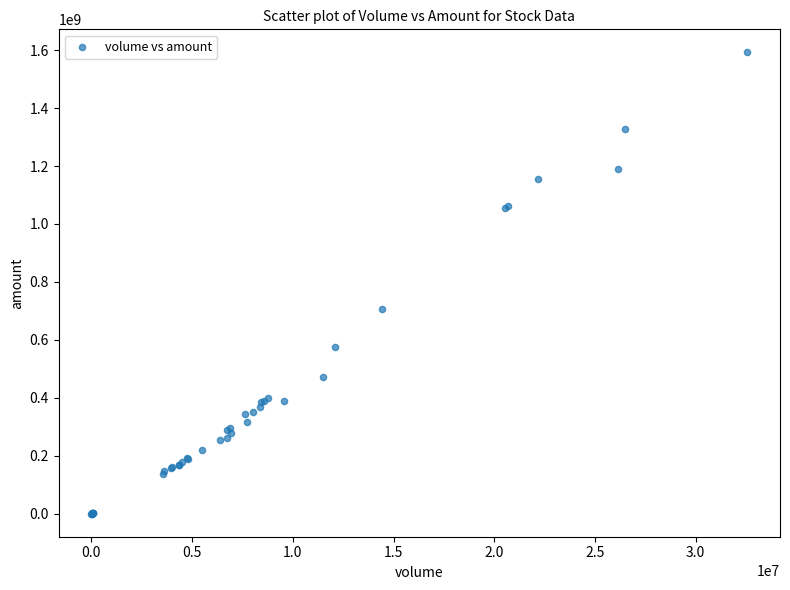

What Y value in the scatter plot is closest to 796135341?

705912640